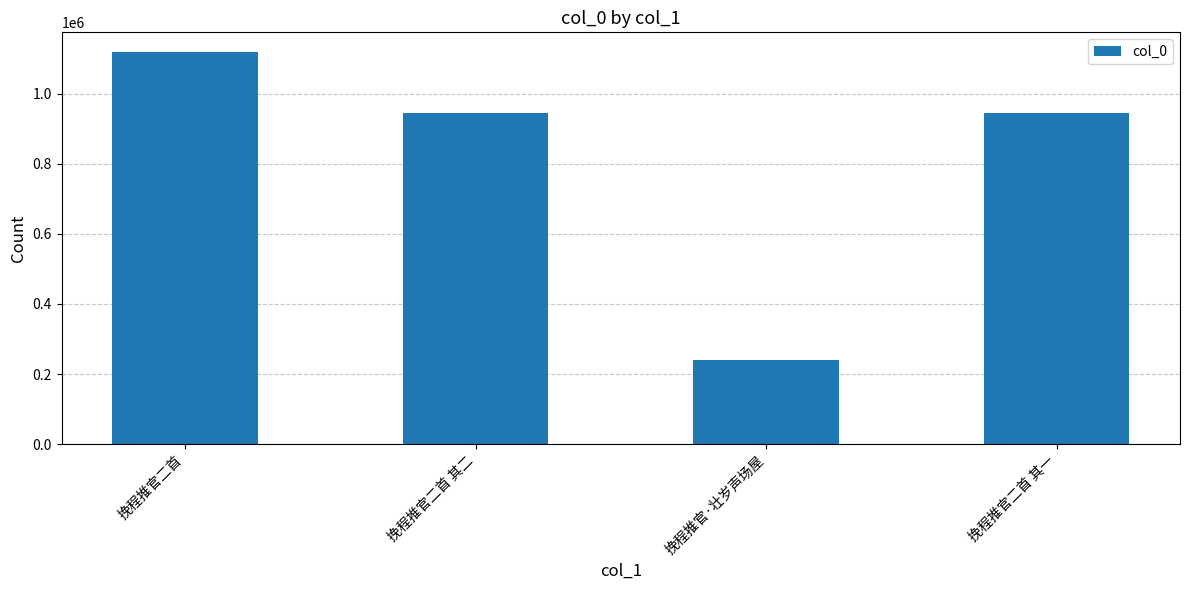

How many data points does each series have?

4